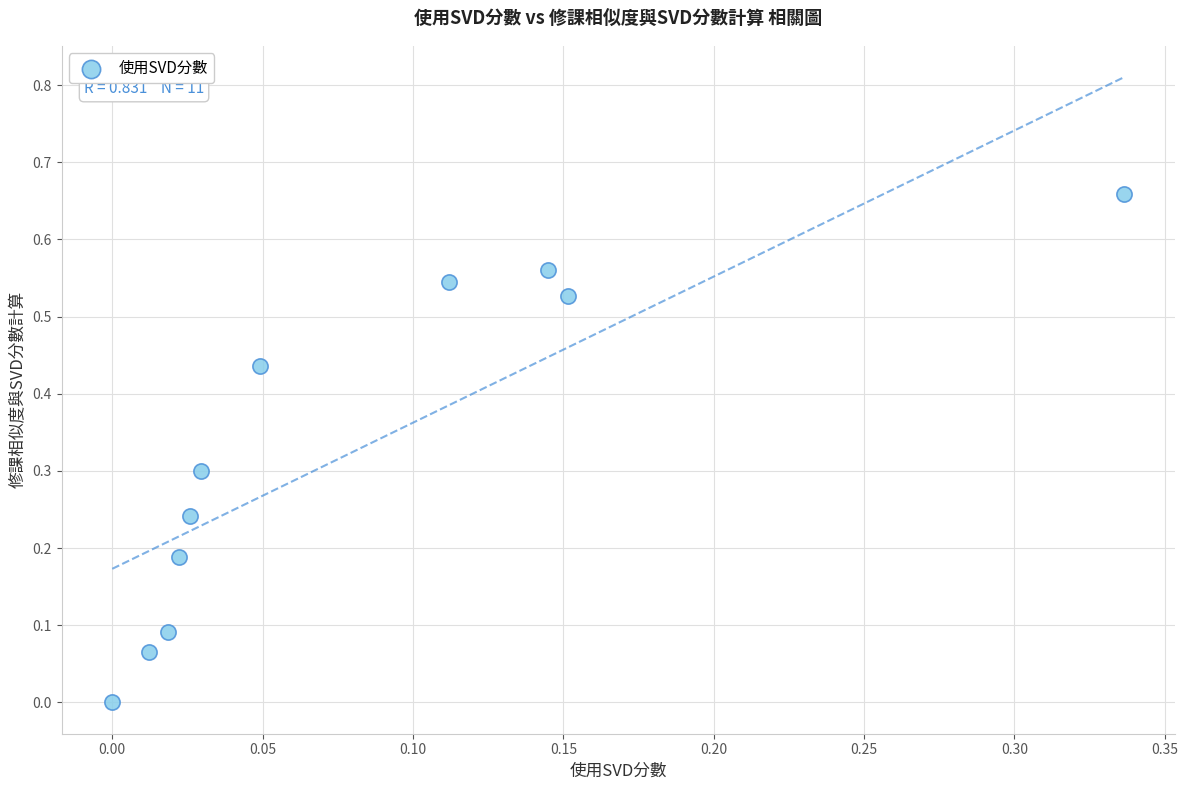

What is the range of X values (max minus min)?

0.3